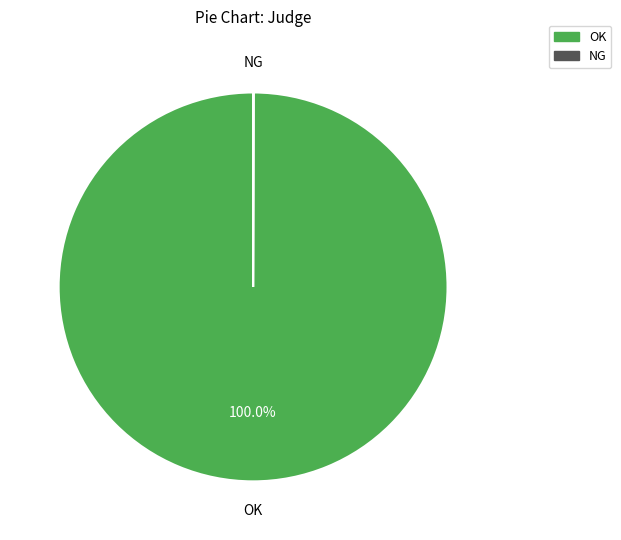

Which slice is the largest?

OK